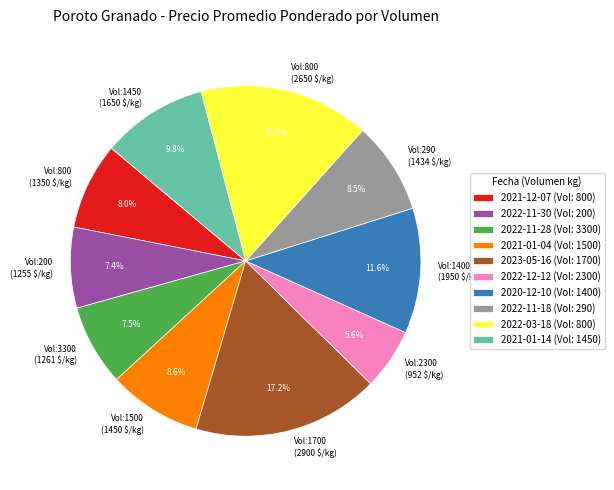

What portion of the pie excludes Vol:1400 (1950 $/kg)?

88.4%